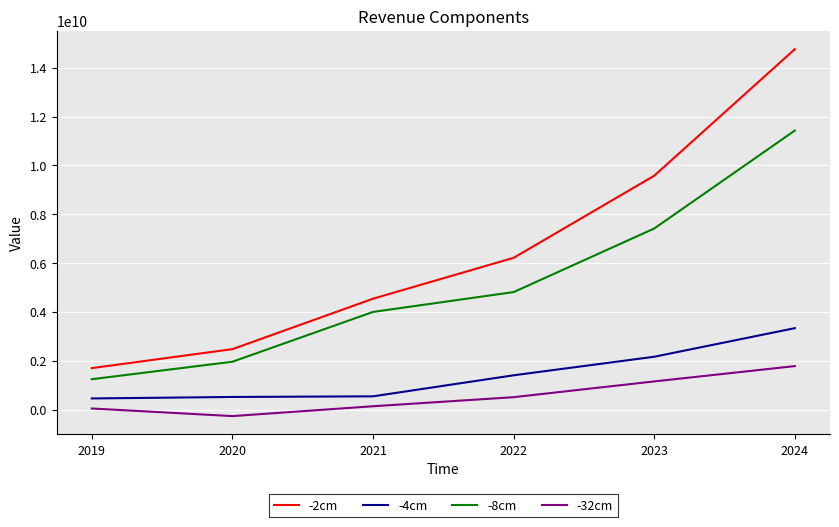

True or false: -4cm and -8cm cross at least once.

False